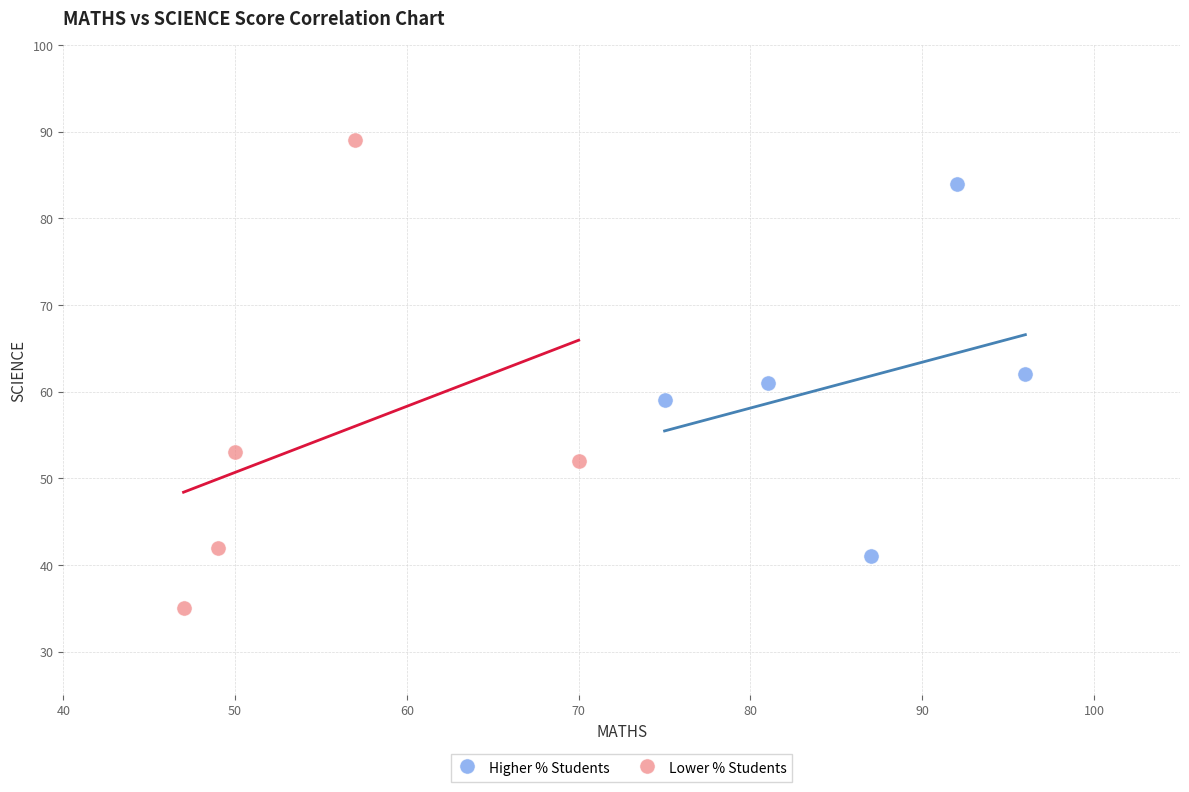

What are all the series names shown in the legend?

Higher % Students, Lower % Students